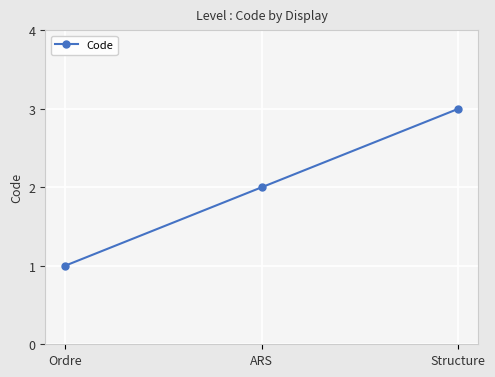

Between Ordre and ARS, which is larger?

ARS